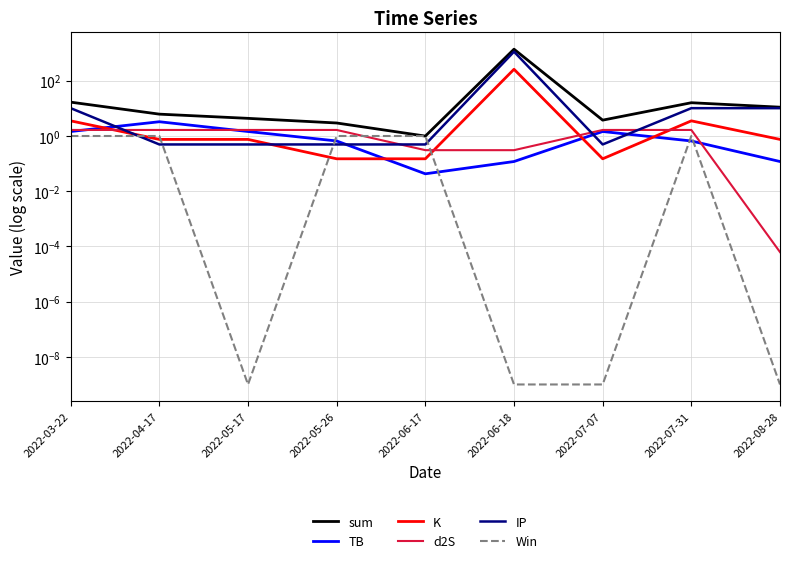

What is the spread (max minus min) of values at 2022-06-18?

1394.8